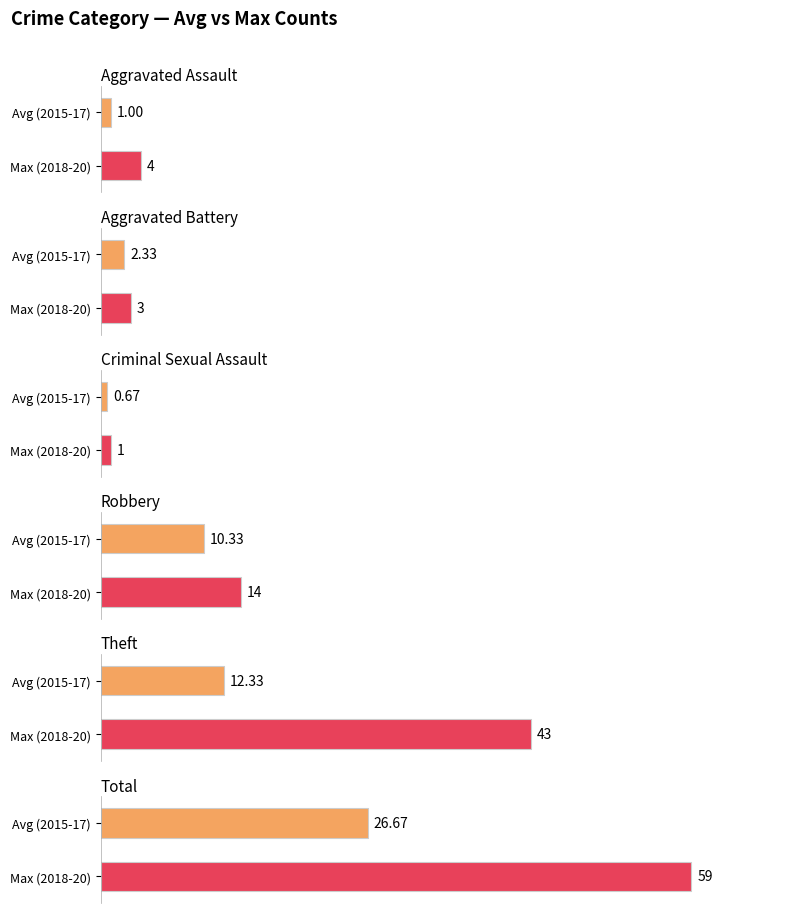

Rank the categories by 2015 value from lowest to highest.

Criminal Sexual Assault, Aggravated Assault, Aggravated Battery, Robbery, Theft, Total